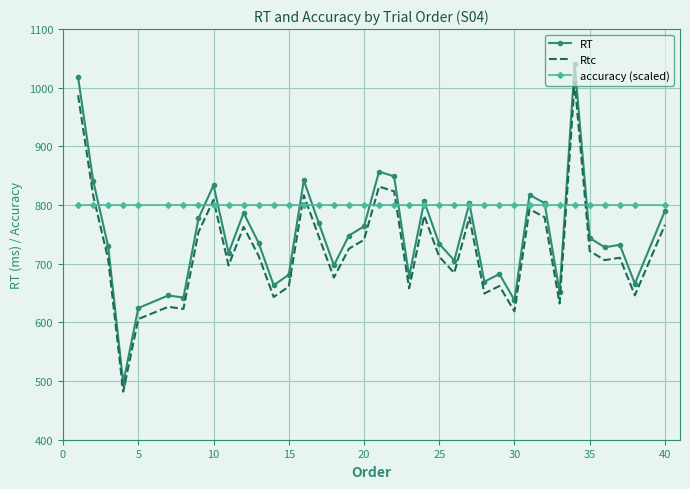

Which series has the widest spread of values?

RT